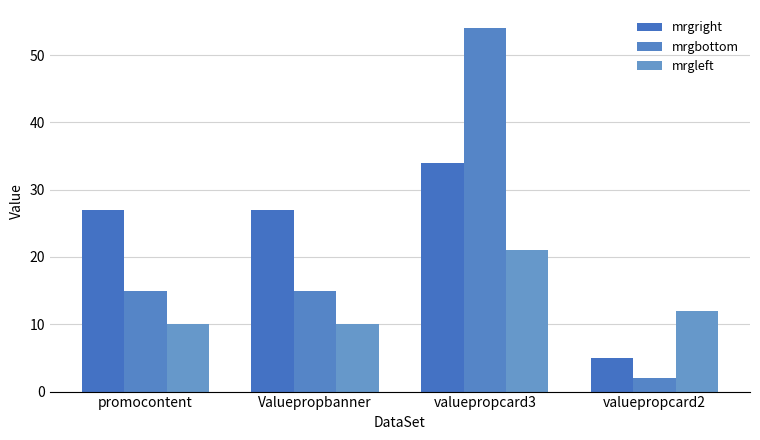

At which label is mrgbottom closest to 28?

promocontent